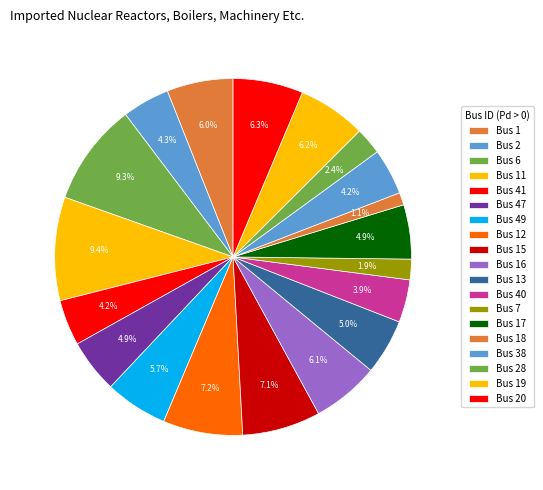

Count the number of slices in the pie.

19